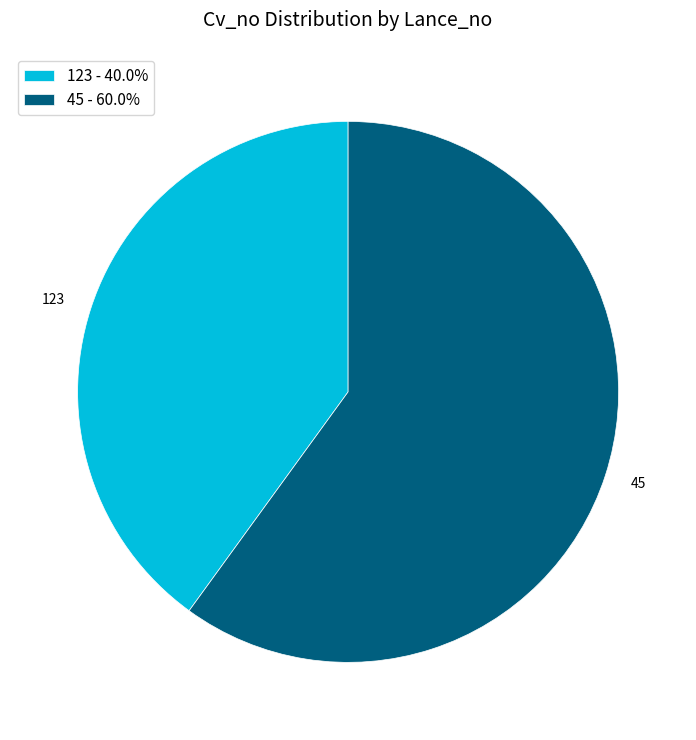

Is it true that 123 is 49% of the pie?

False